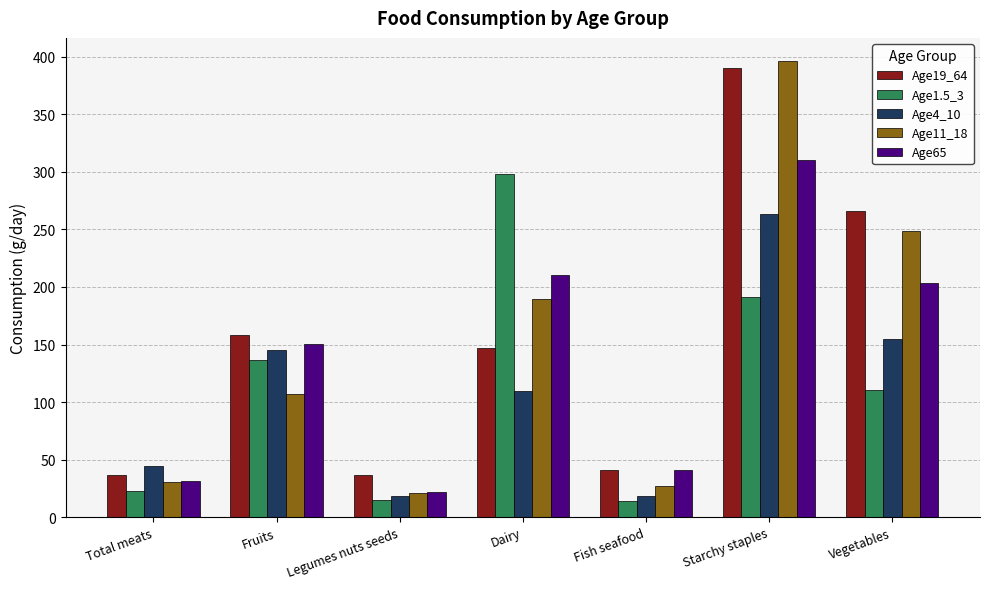

At how many categories does at least one series exceed 50?

4